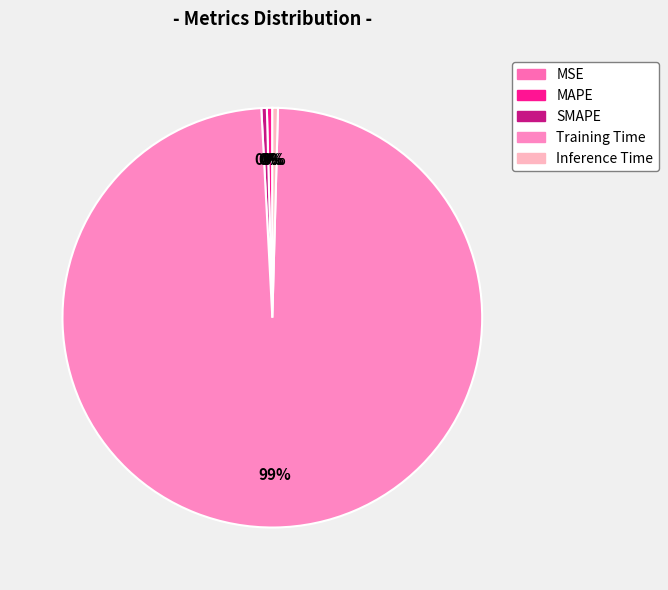

Does any single category account for the majority?

Yes